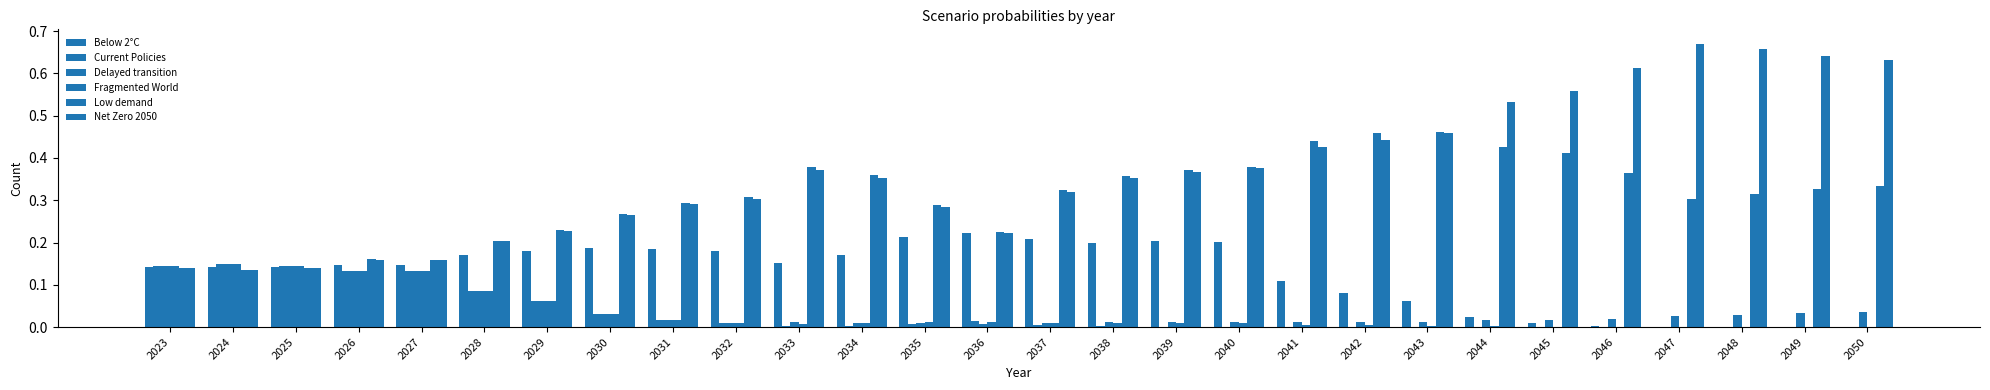

What is the maximum value for Below 2°C?

0.2